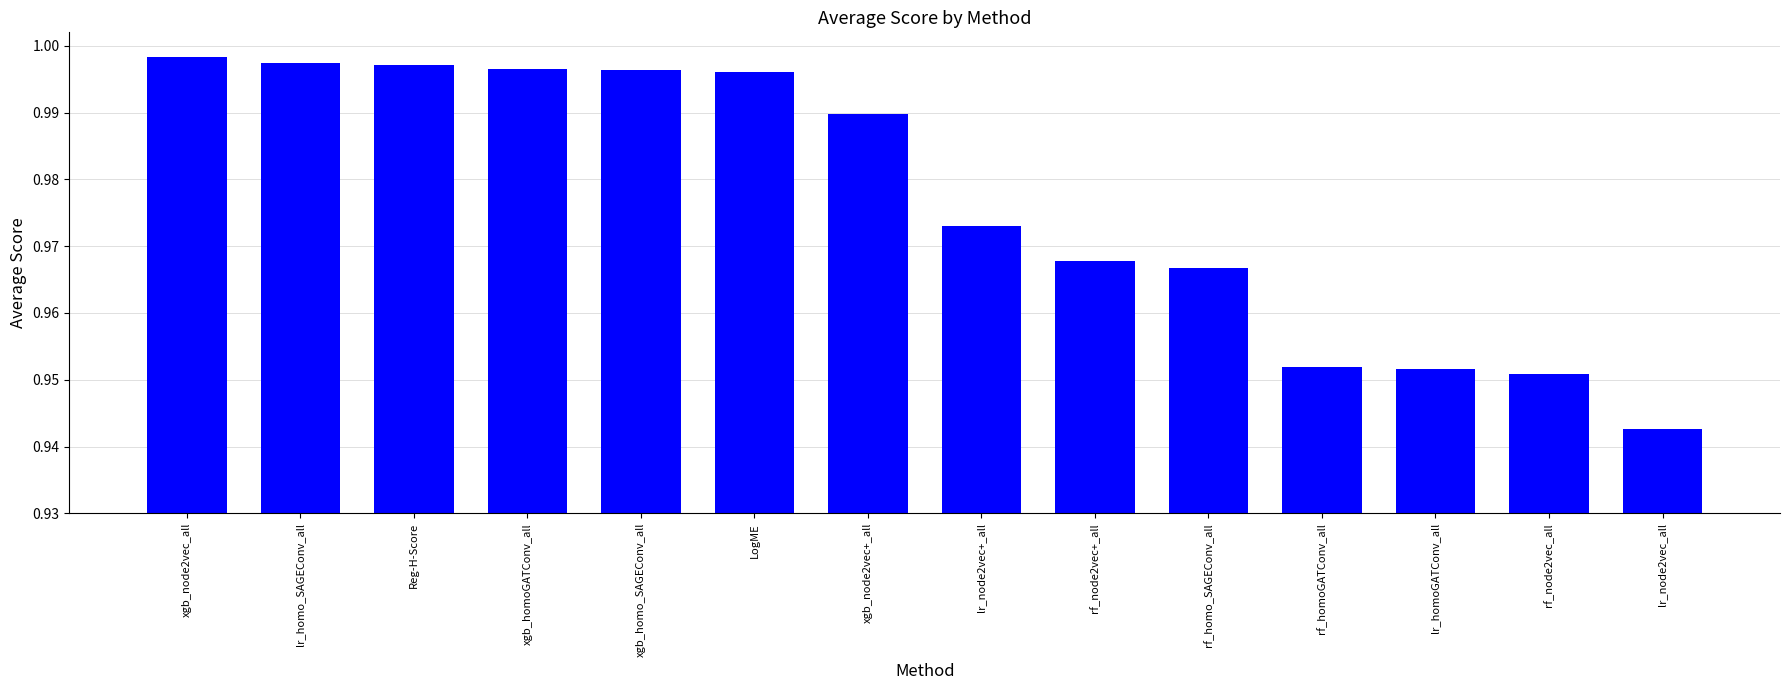

The chart shows a value of 1.3 at xgb_node2vec+_all. True or false?

False